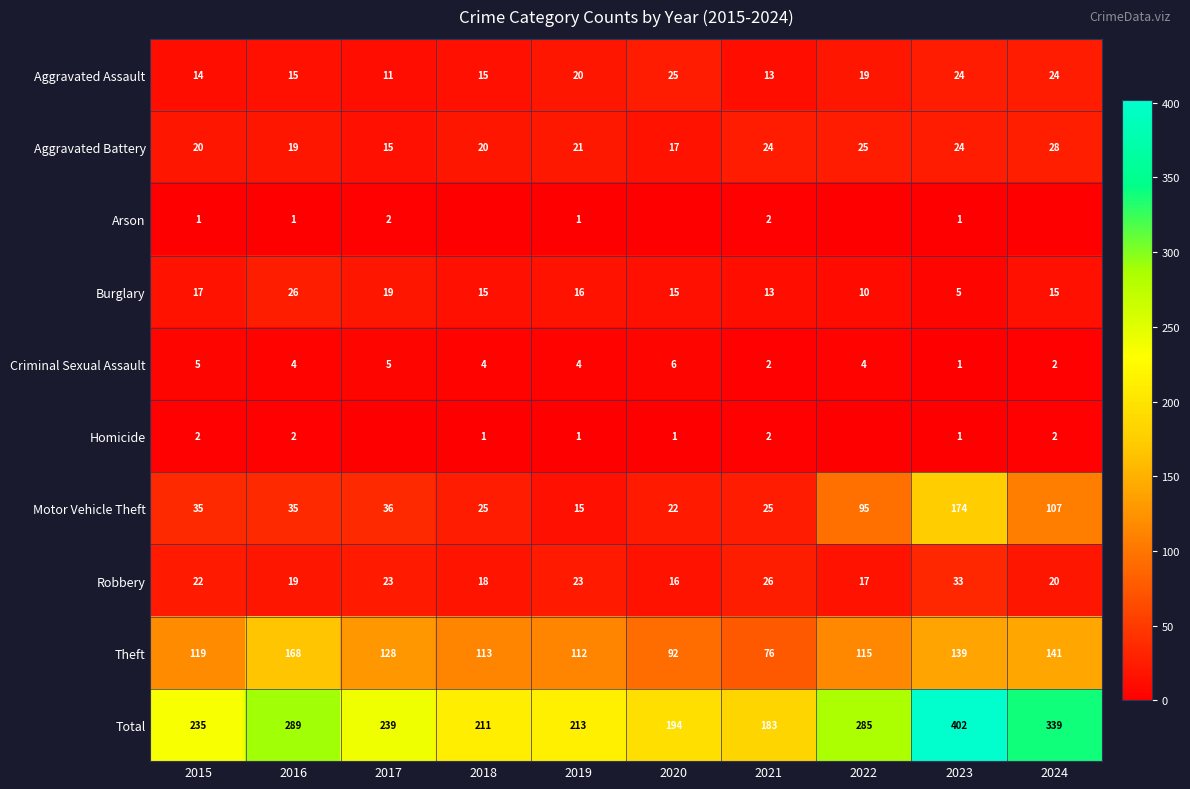

What is the maximum value for Robbery?

33